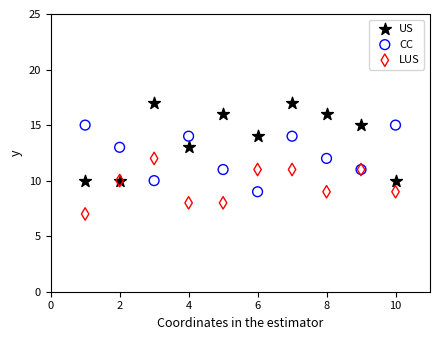

Which series has the widest spread of Y values?

US